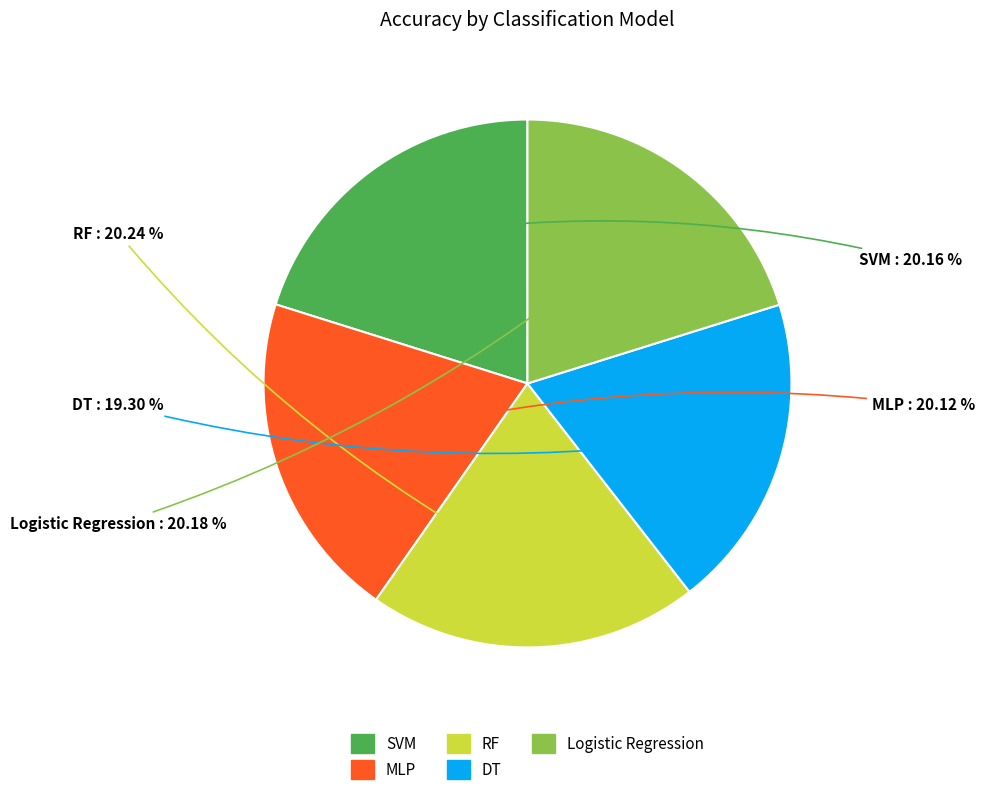

Combined, do RF and Logistic Regression account for over 50%?

No